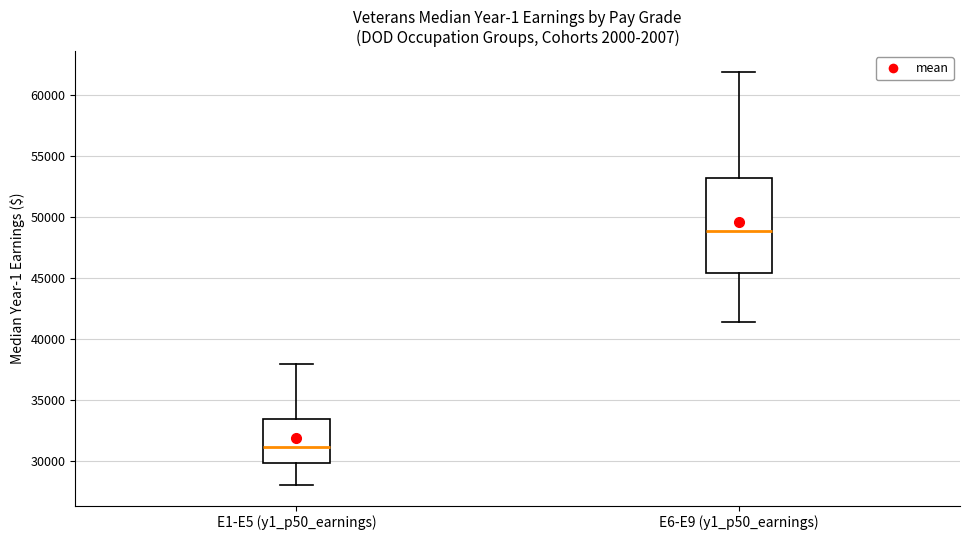

Reading left to right, transcribe this box plot: for each box, give where its median line is, the range the box spans, and where its two whiskers end, as read against the y-axis. The values are not printed on the chart, so give them approximately, as read against the axis.

E1-E5 (y1_p50_earnings): median 31000, box 30000 to 33500, whiskers 28000 to 38000
E6-E9 (y1_p50_earnings): median 49000, box 45500 to 53000, whiskers 41500 to 62000